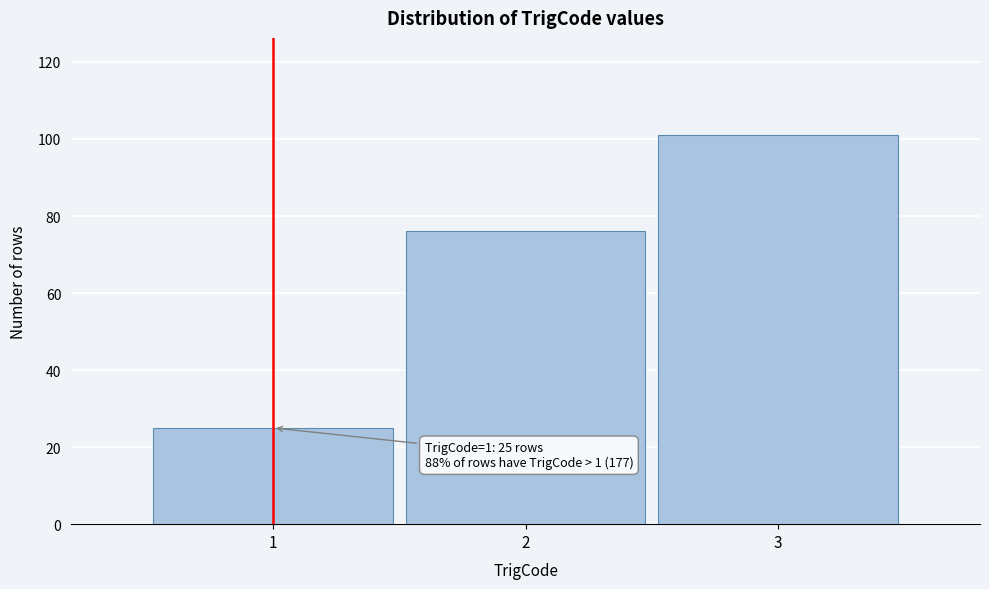

Reading left to right, what are all the values shown in this chart?

1=25	2=76	3=101